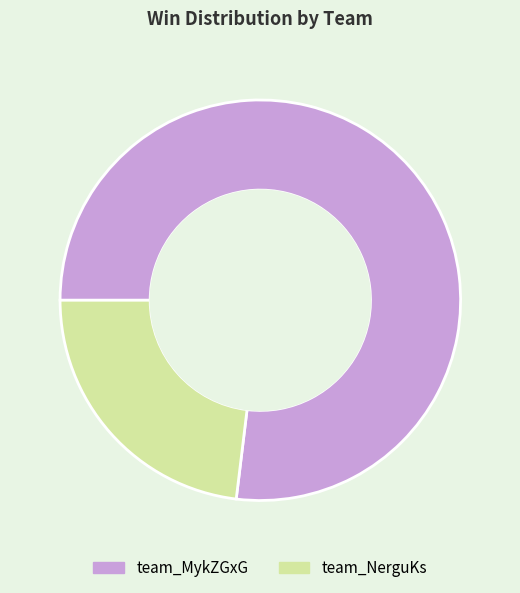

What is the ratio of the value at team_NerguKs to the value at team_MykZGxG?

0.3